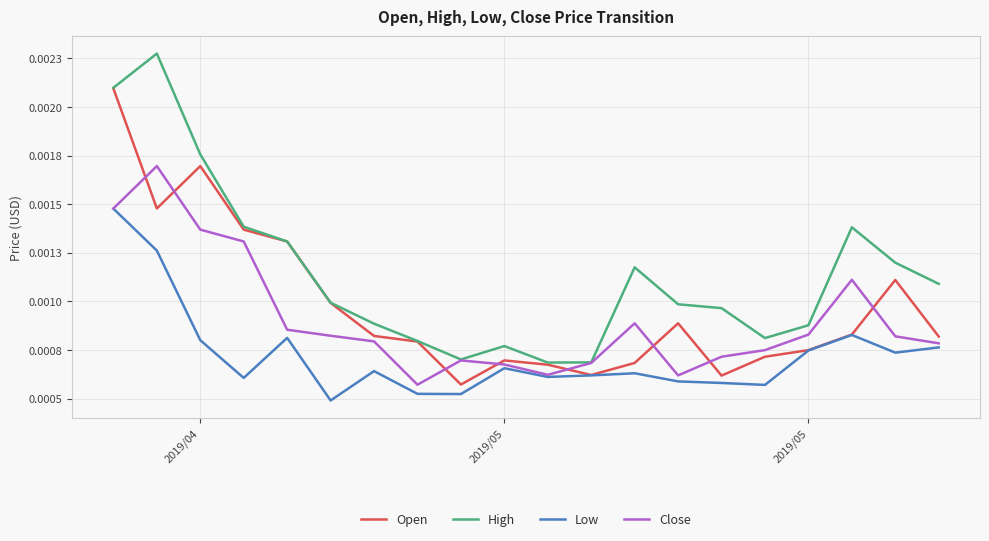

What are all the series names shown in the legend?

Open, High, Low, Close